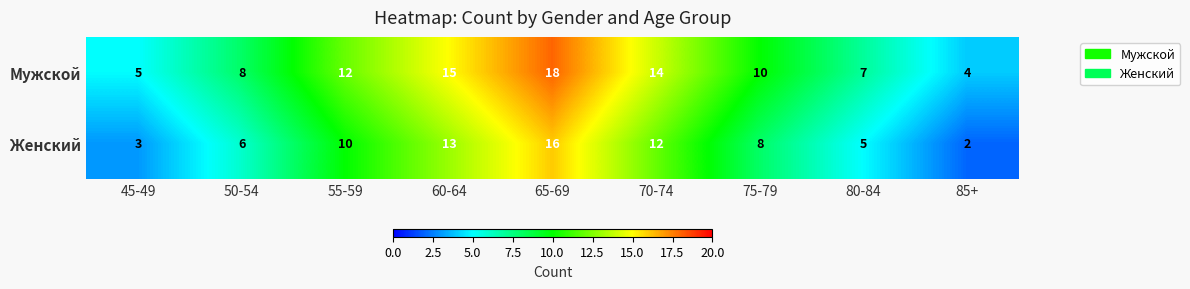

Reading left to right, transcribe all the data shown in this chart.

Мужской: 5	8	12	15	18	14	10	7	4
Женский: 3	6	10	13	16	12	8	5	2